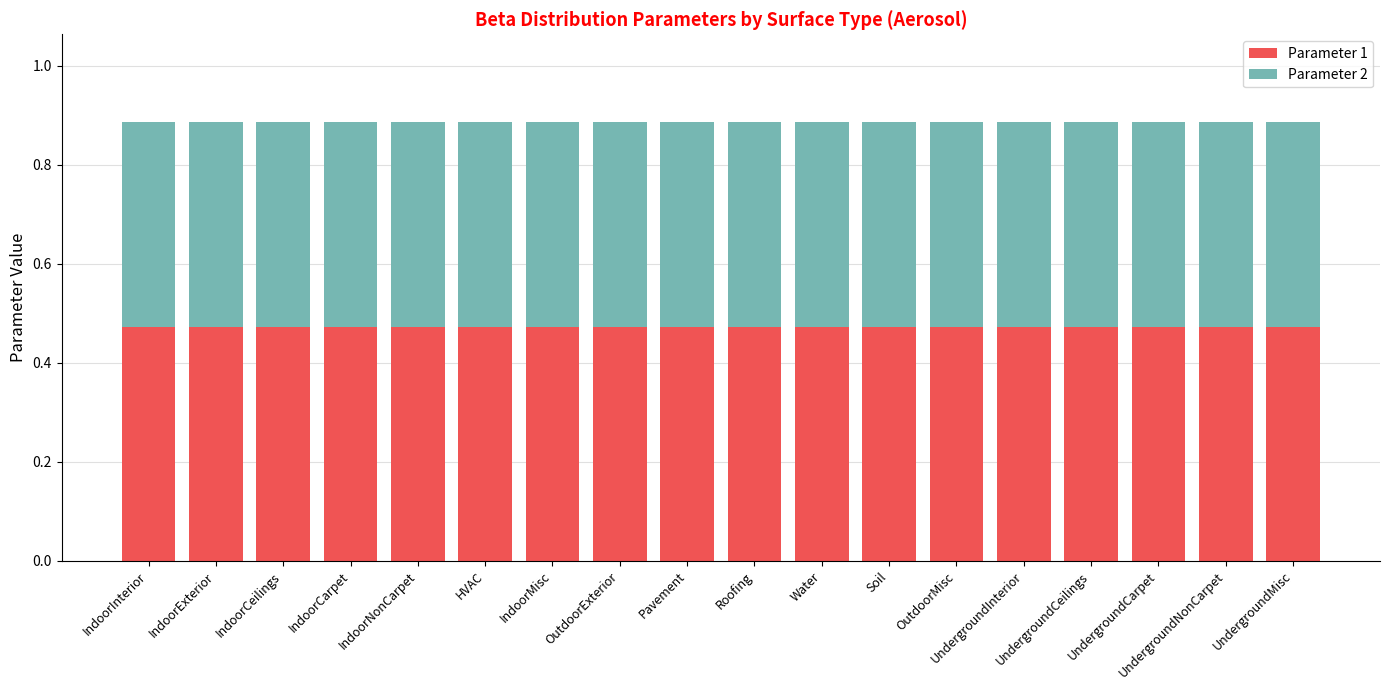

What is the sum of the Parameter 1 values at UndergroundNonCarpet and UndergroundMisc?

0.9